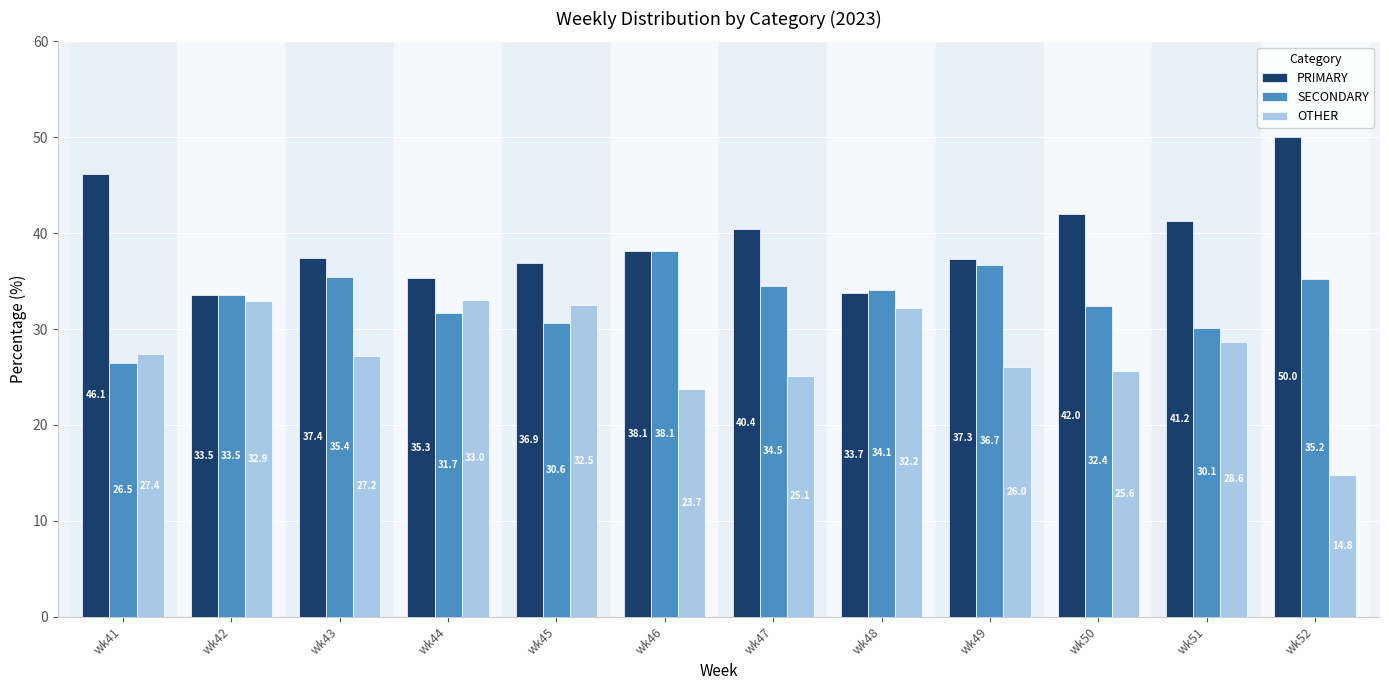

At wk44, list the series in order from largest to smallest.

PRIMARY, OTHER, SECONDARY